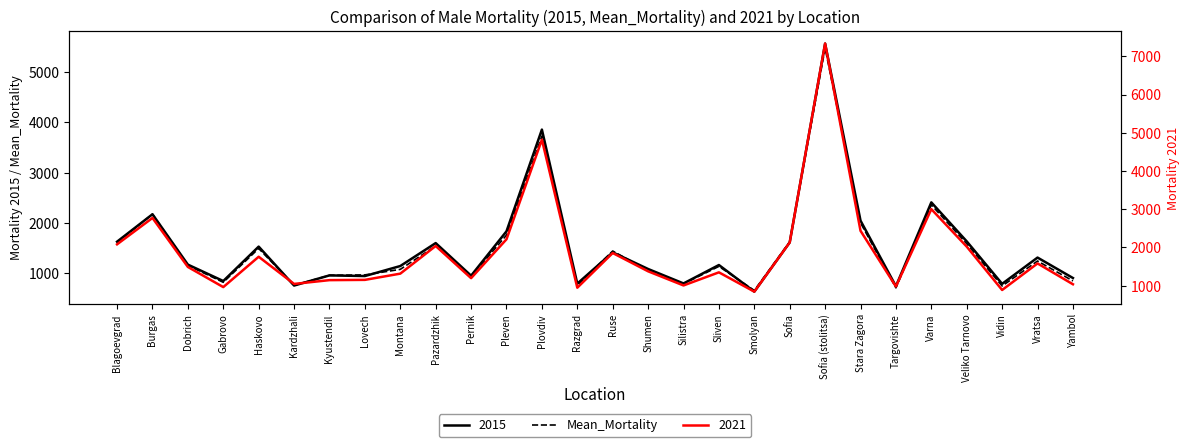

What is the label of the 28th point from the left?

Yambol